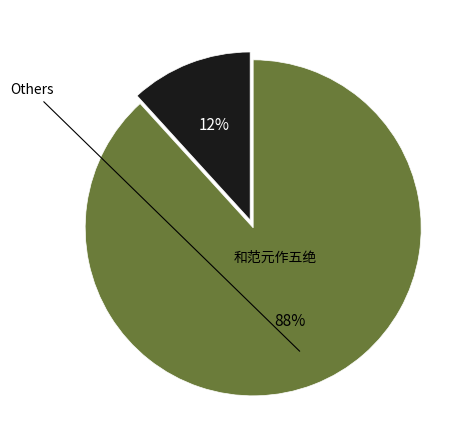

Is there any slice that represents more than half of the pie?

Yes